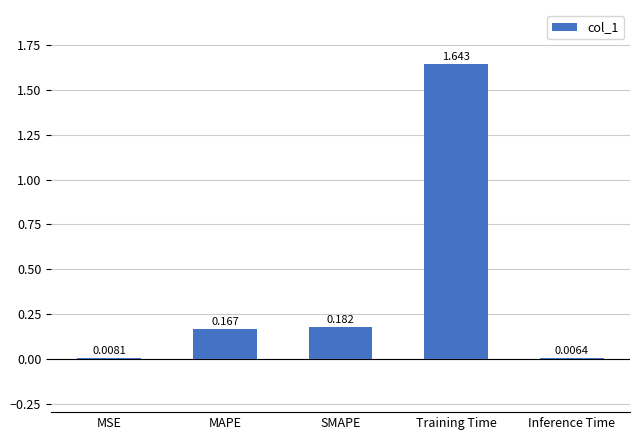

How many series are shown in this chart?

1